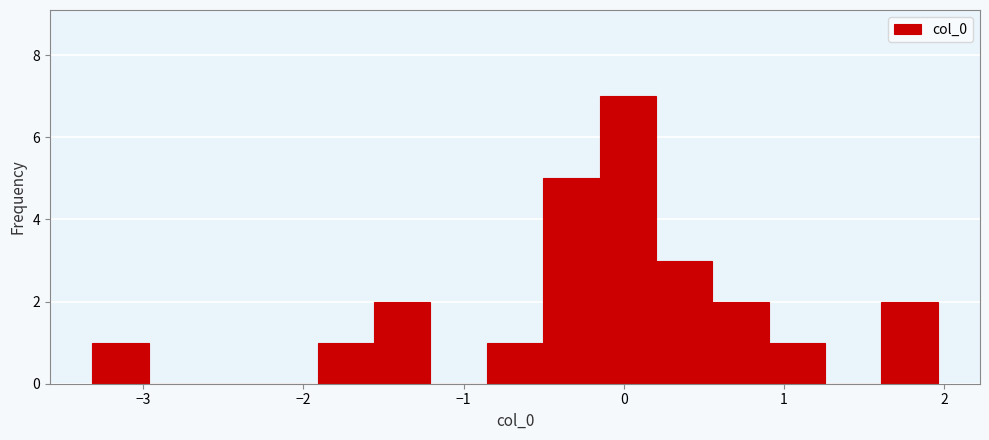

Read against the x-axis, roughly where is the centre of the tallest bar?

0.0